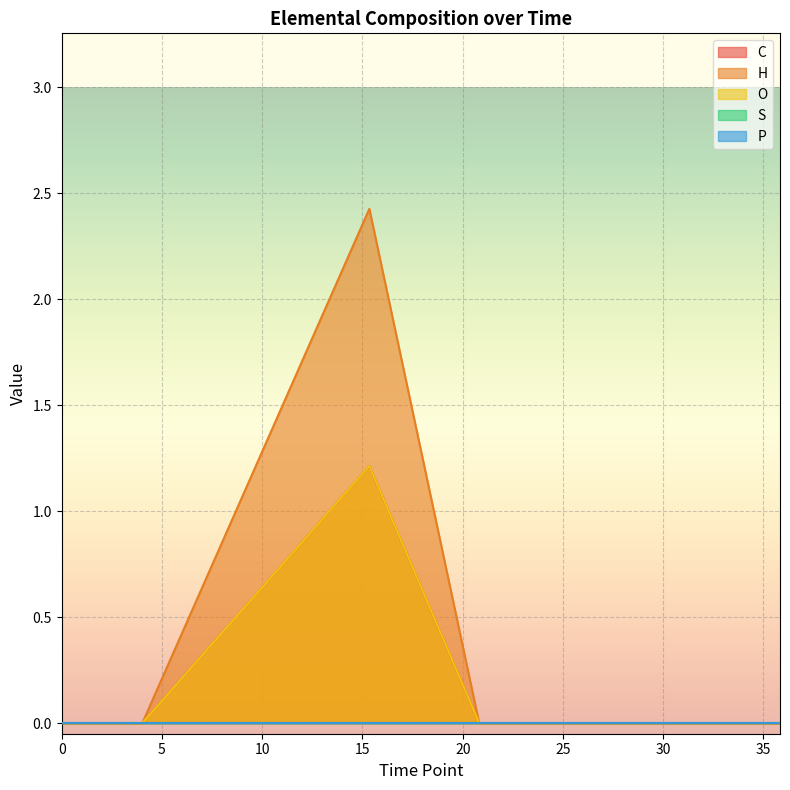

Reading left to right, what are all the values shown in this chart?

C: 0=0.0	4.021340083888889=0.0	15.34464636=1.2	20.82179330388889=0.0	24.82221548694445=0.0	28.822924775=0.0	32.82259328888889=0.0	35.82307326083333=0.0
H: 0=0.0	4.021340083888889=0.0	15.34464636=2.4	20.82179330388889=0.0	24.82221548694445=0.0	28.822924775=0.0	32.82259328888889=0.0	35.82307326083333=0.0
O: 0=0.0	4.021340083888889=0.0	15.34464636=1.2	20.82179330388889=0.0	24.82221548694445=0.0	28.822924775=0.0	32.82259328888889=0.0	35.82307326083333=0.0